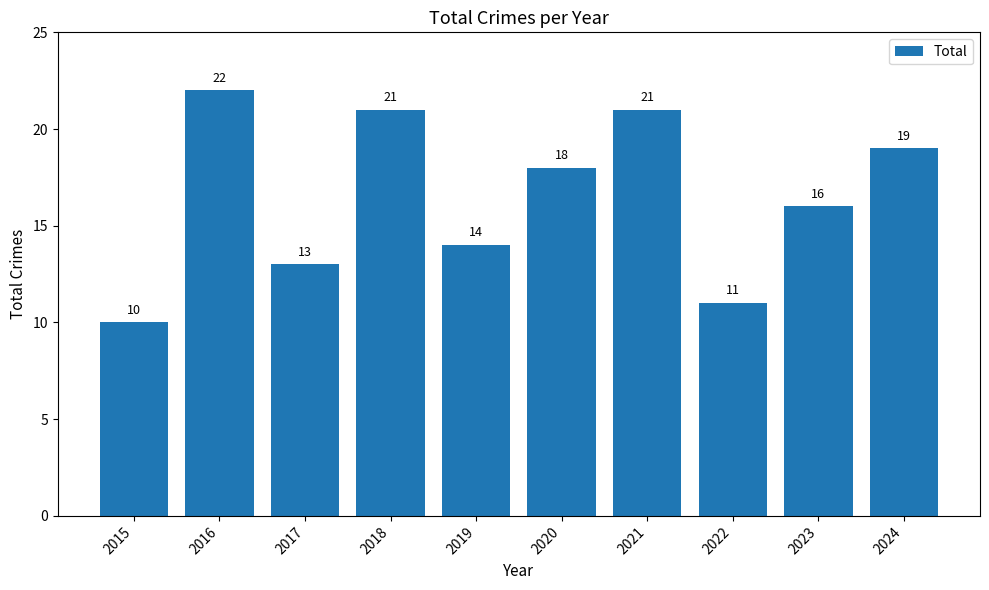

What is the difference between the maximum and minimum values?

12